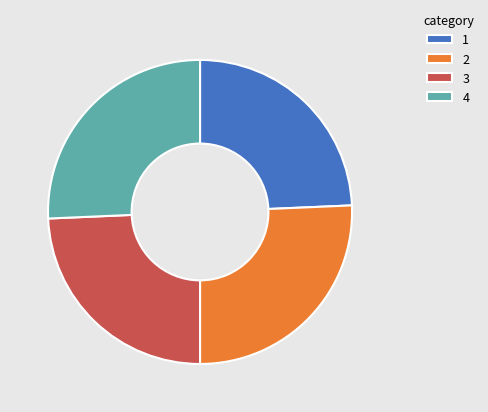

Is 3 the majority of the pie?

No